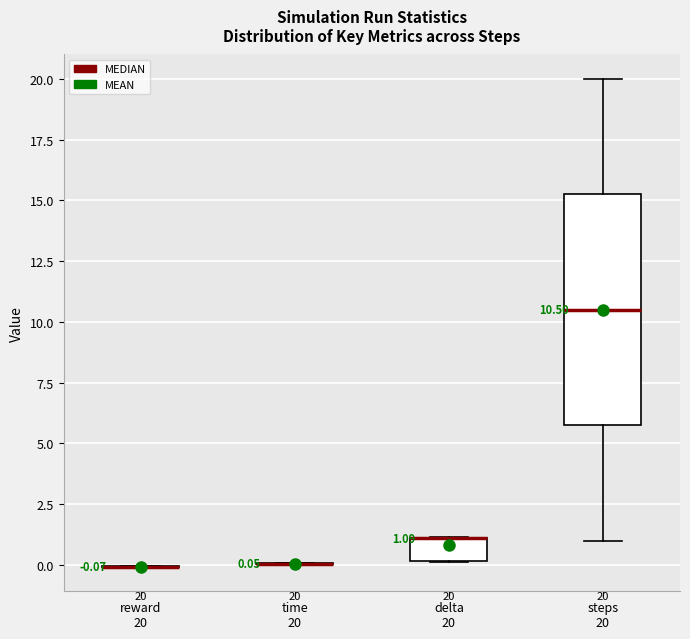

Comparing the boxes themselves (not the whiskers), which one is the tallest?

steps 20